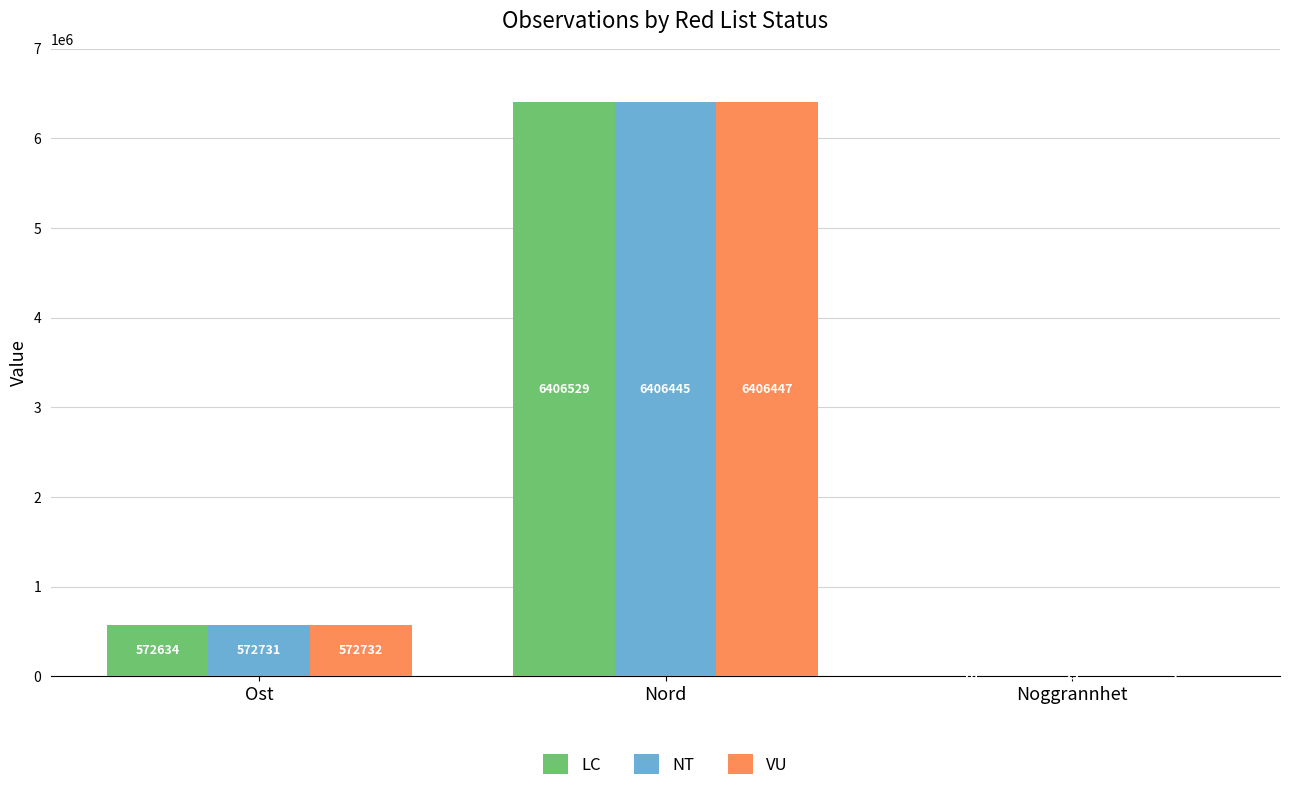

Is it true that NT equals 9415158 at Nord?

False